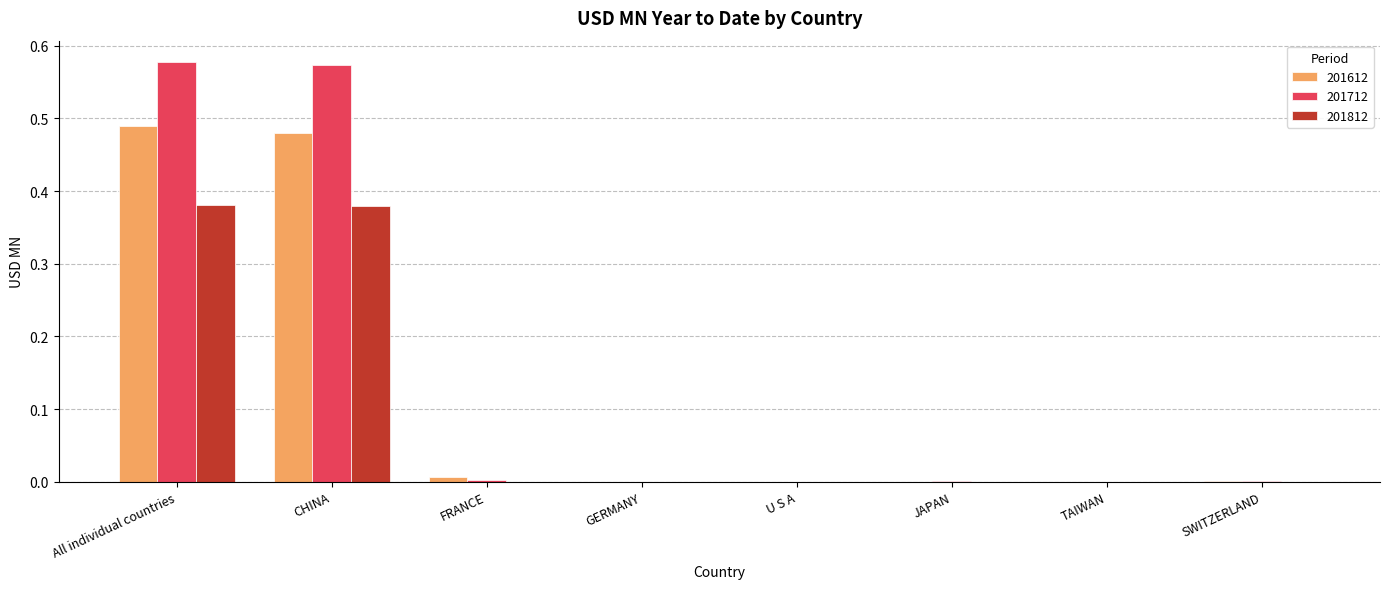

Is the value of 201612 at All individual countries greater than the value of 201712 at U S A?

Yes